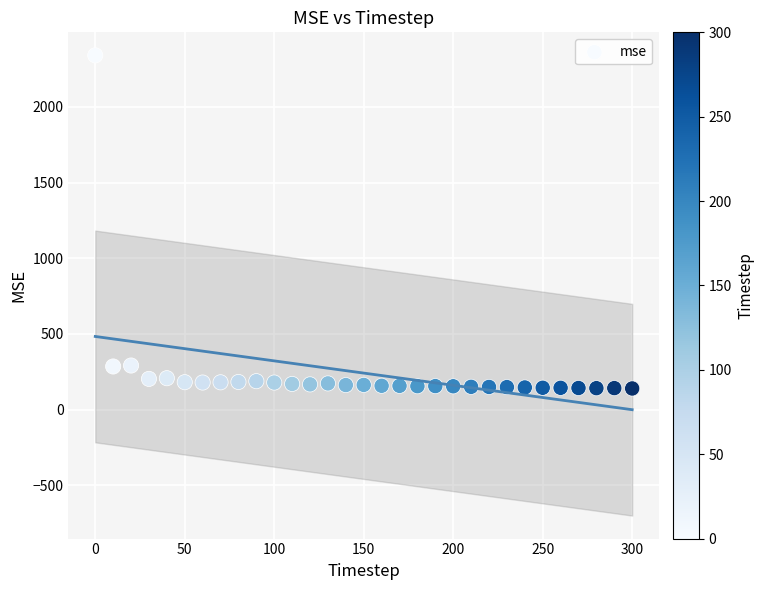

What is the range of X values (max minus min)?

300.0